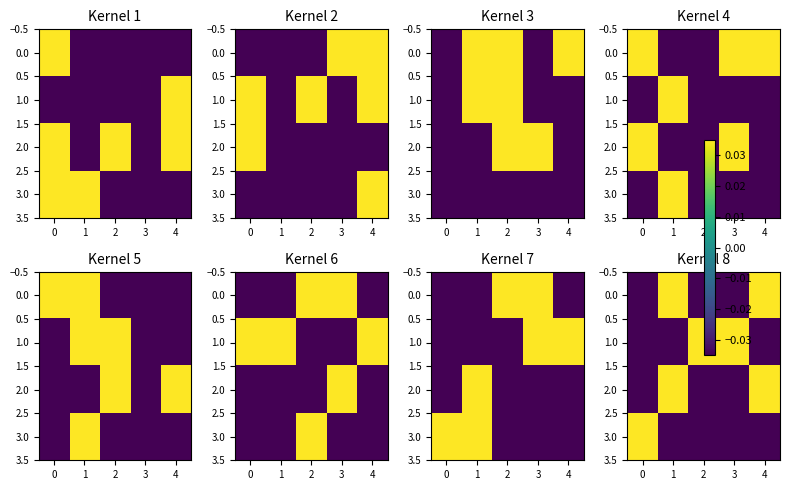

Which has a higher value, 2 or 4?

4